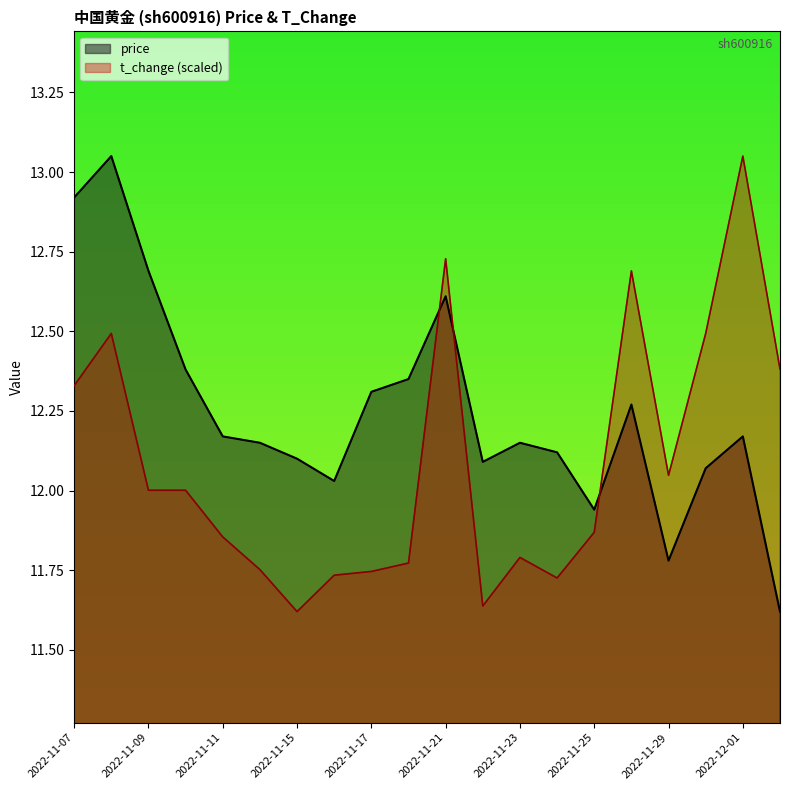

At which label is t_change closest to 12?

2022-11-09